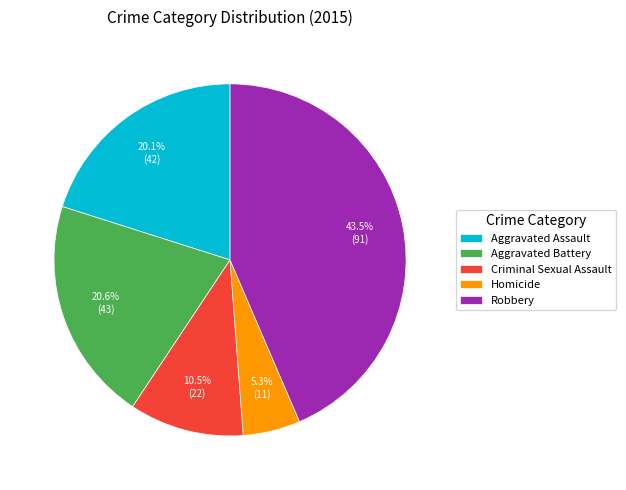

What is the ratio of the value at Homicide to the value at Criminal Sexual Assault?

0.5